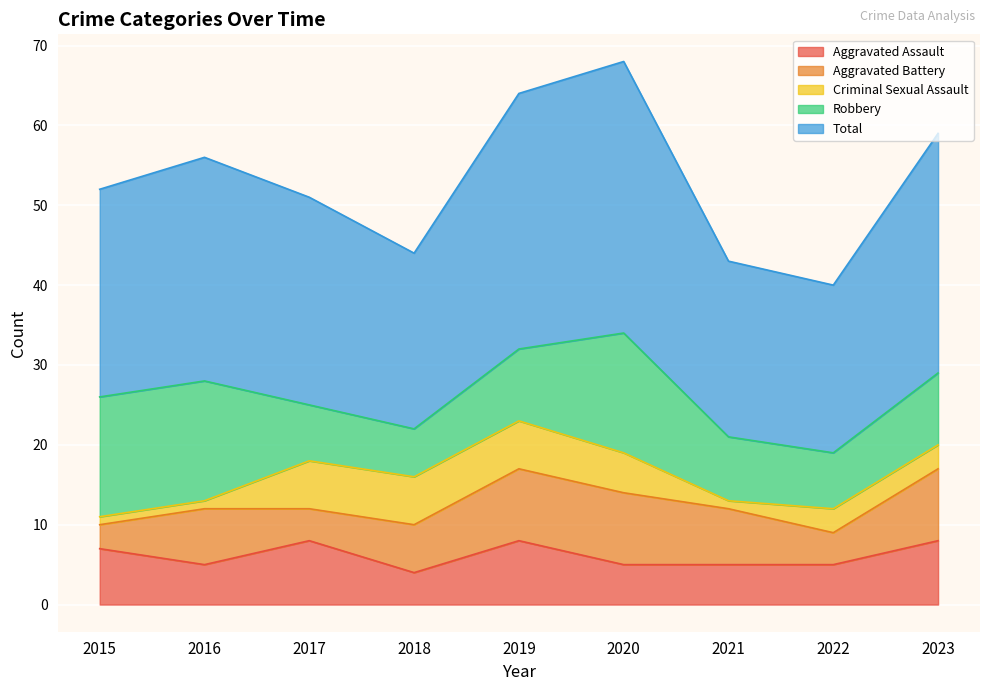

What is the value of the Criminal Sexual Assault point at the 9th from the left?

3